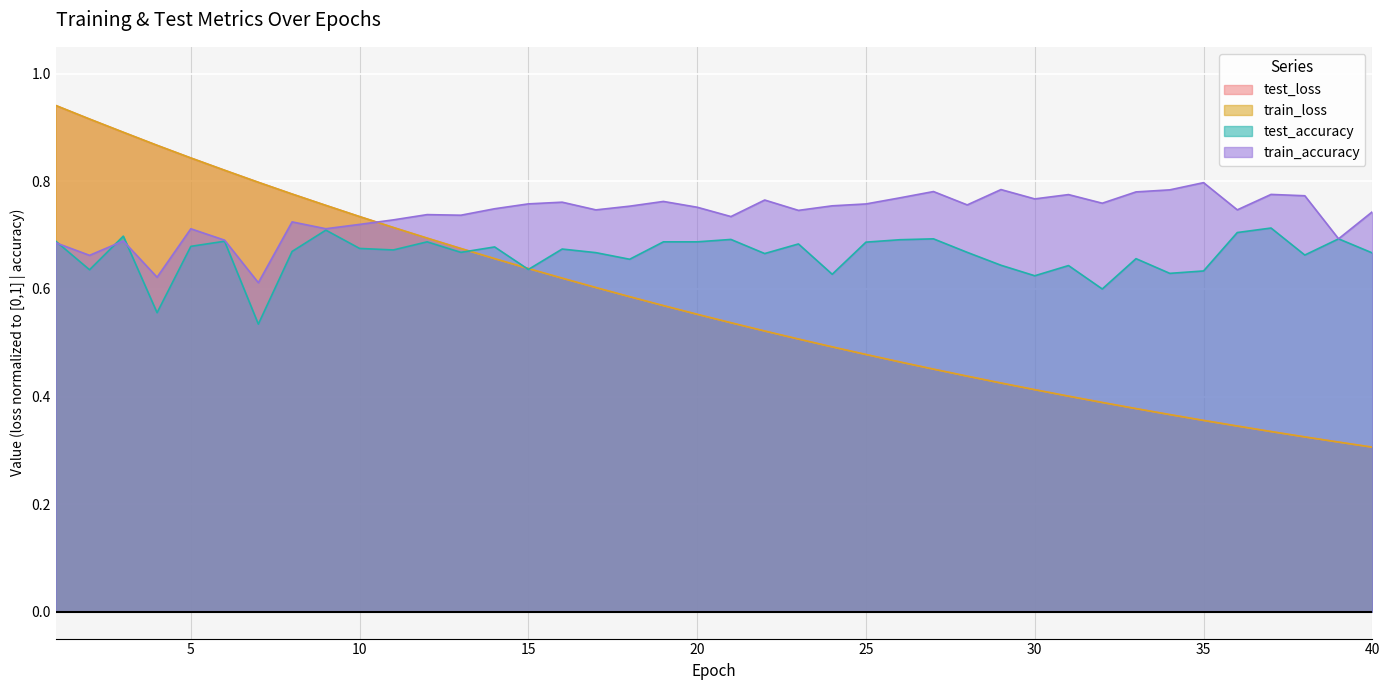

What are all the series names shown in the legend?

test_loss, train_loss, test_accuracy, train_accuracy